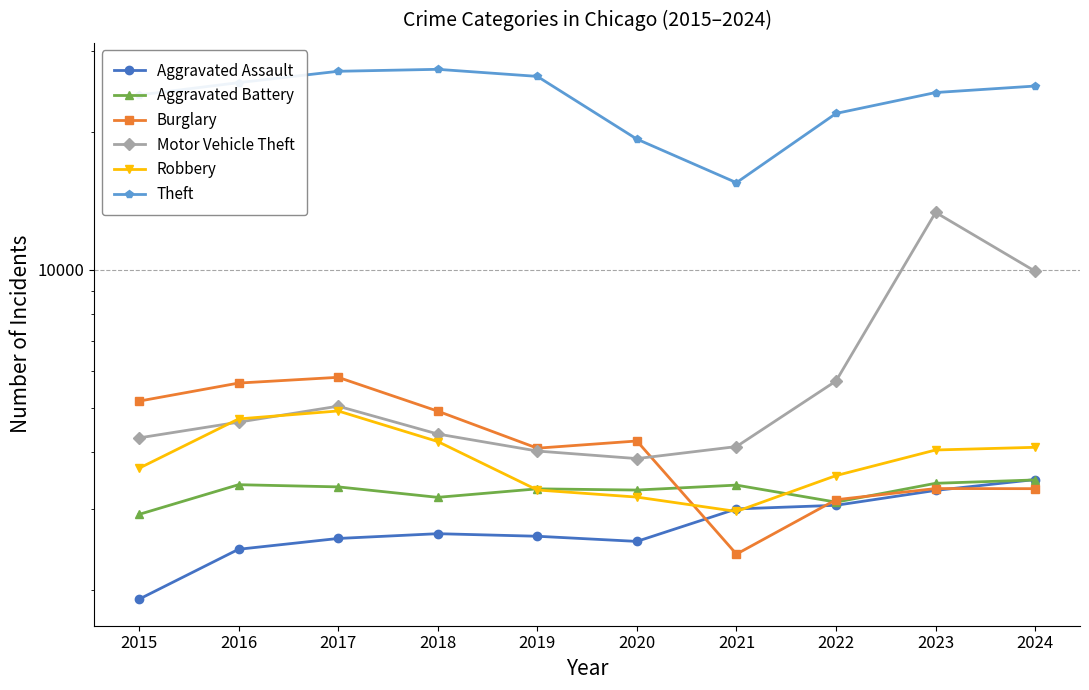

How many data points does each series have?

10